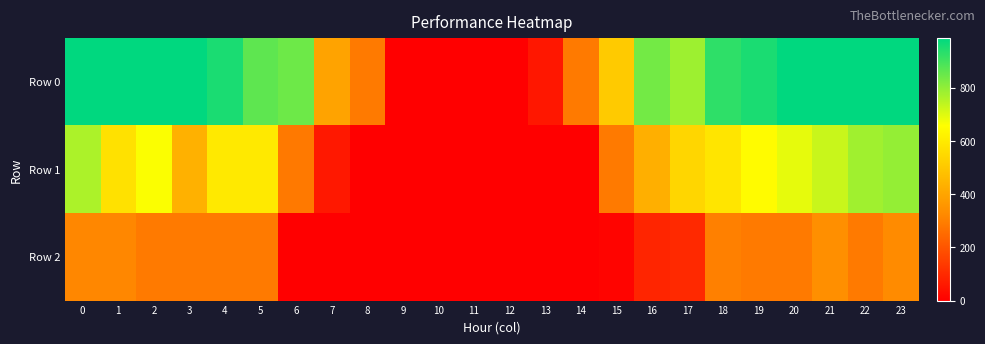

At which category is the sum across all series the highest?

23